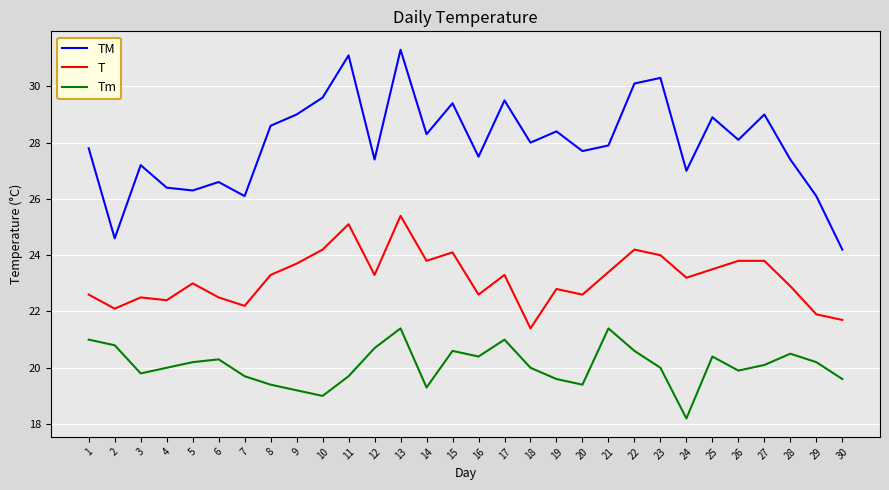

At which category does TM reach its first local valley?

2